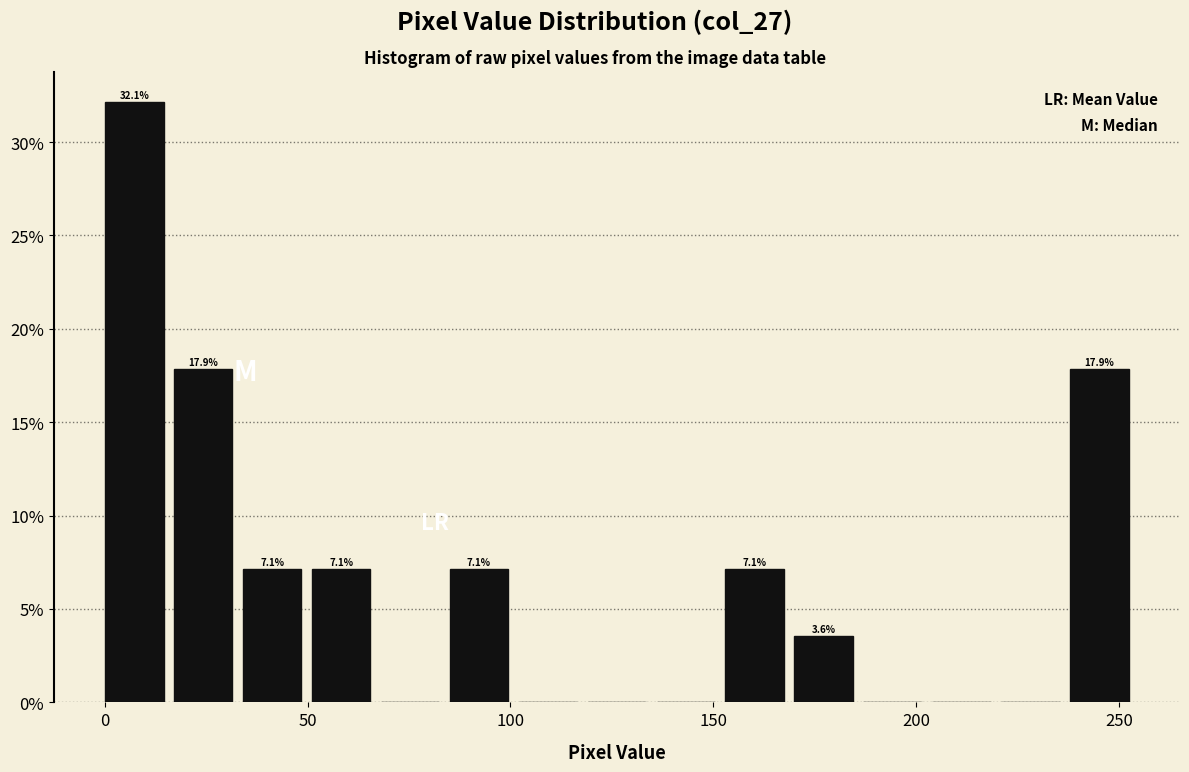

Read against the x-axis, roughly where is the centre of the tallest bar?

5